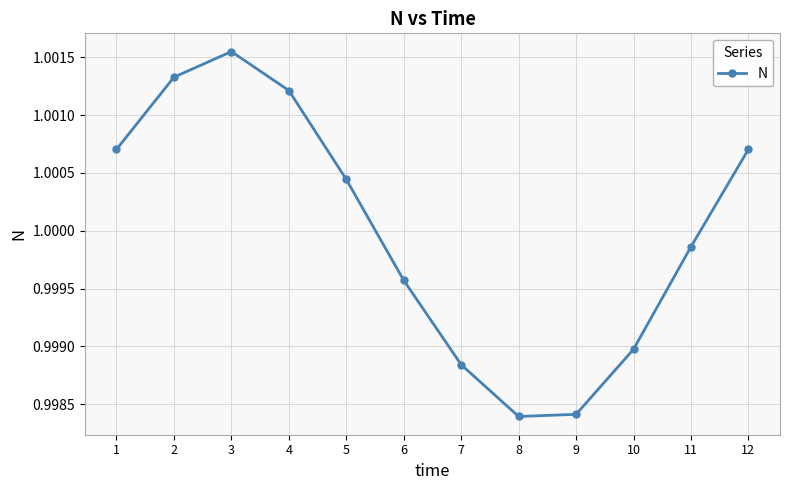

How many lines are shown in the chart?

1